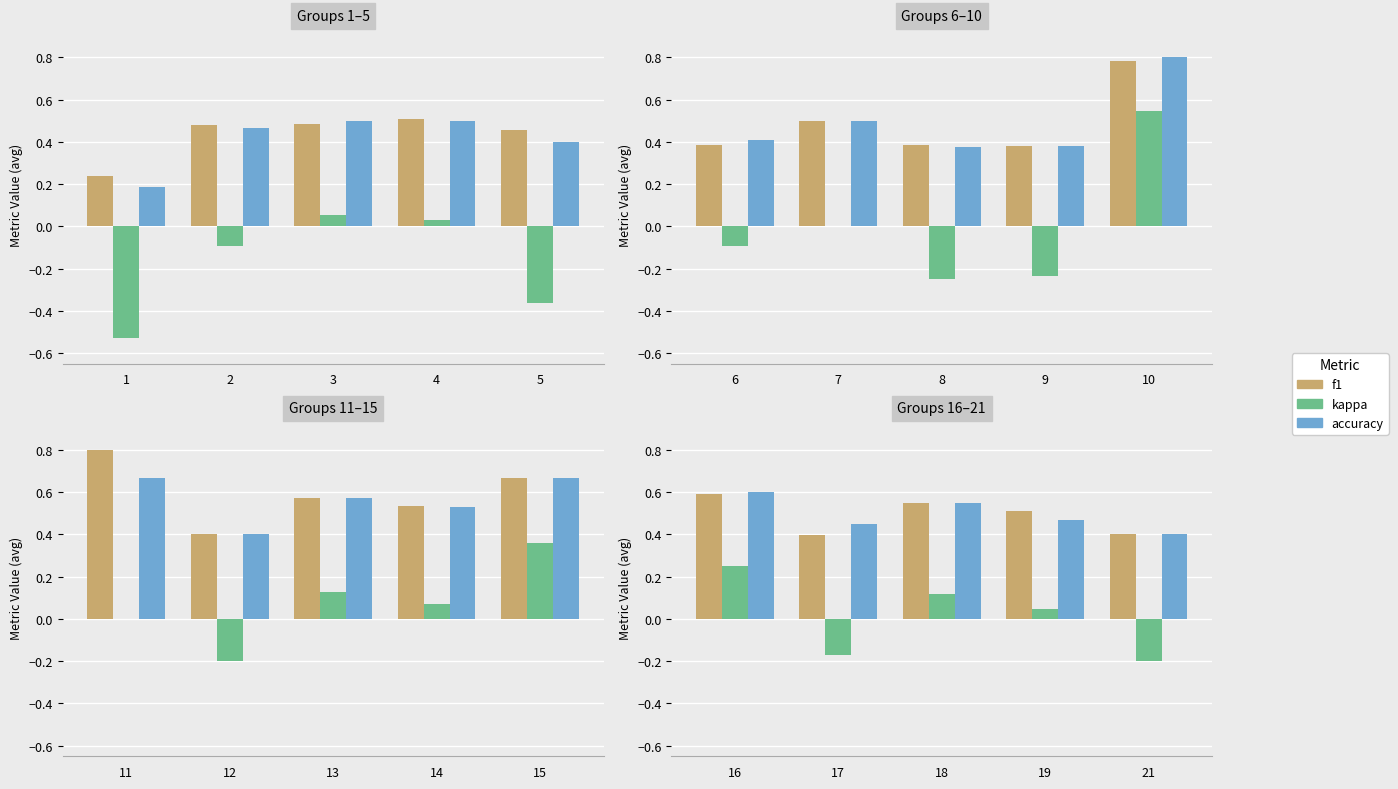

What is the difference between the highest and lowest values at 19?

0.5